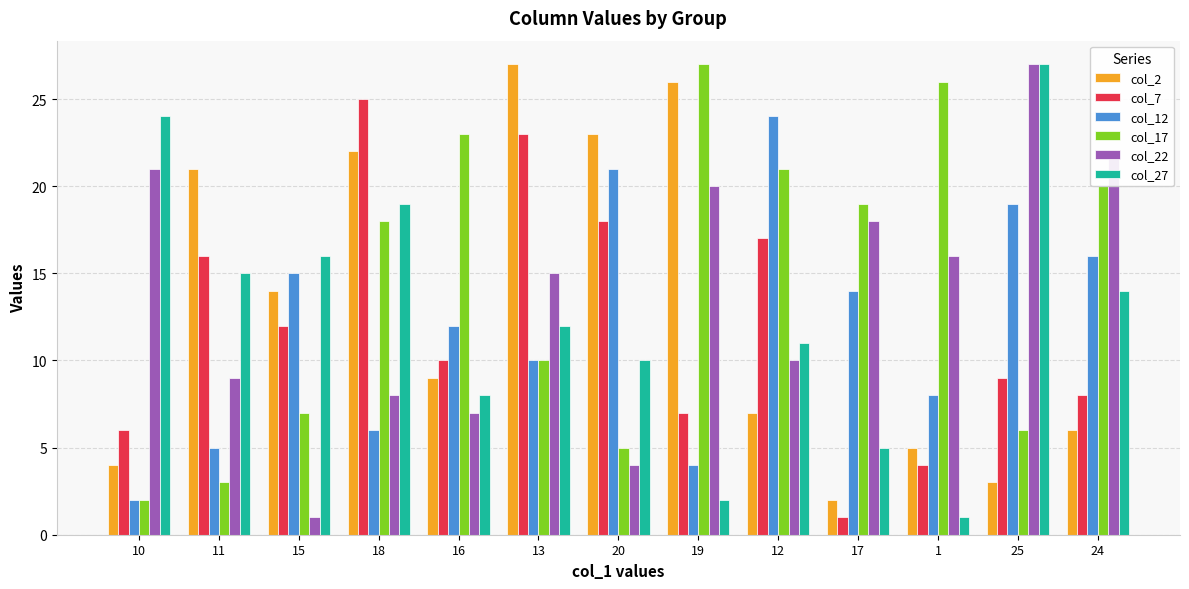

Reading left to right, transcribe all the data shown in this chart.

col_2: 10=4	11=21	15=14	18=22	16=9	13=27	20=23	19=26	12=7	17=2	1=5	25=3	24=6
col_7: 10=6	11=16	15=12	18=25	16=10	13=23	20=18	19=7	12=17	17=1	1=4	25=9	24=8
col_12: 10=2	11=5	15=15	18=6	16=12	13=10	20=21	19=4	12=24	17=14	1=8	25=19	24=16
col_17: 10=2	11=3	15=7	18=18	16=23	13=10	20=5	19=27	12=21	17=19	1=26	25=6	24=20
col_22: 10=21	11=9	15=1	18=8	16=7	13=15	20=4	19=20	12=10	17=18	1=16	25=27	24=22
col_27: 10=24	11=15	15=16	18=19	16=8	13=12	20=10	19=2	12=11	17=5	1=1	25=27	24=14